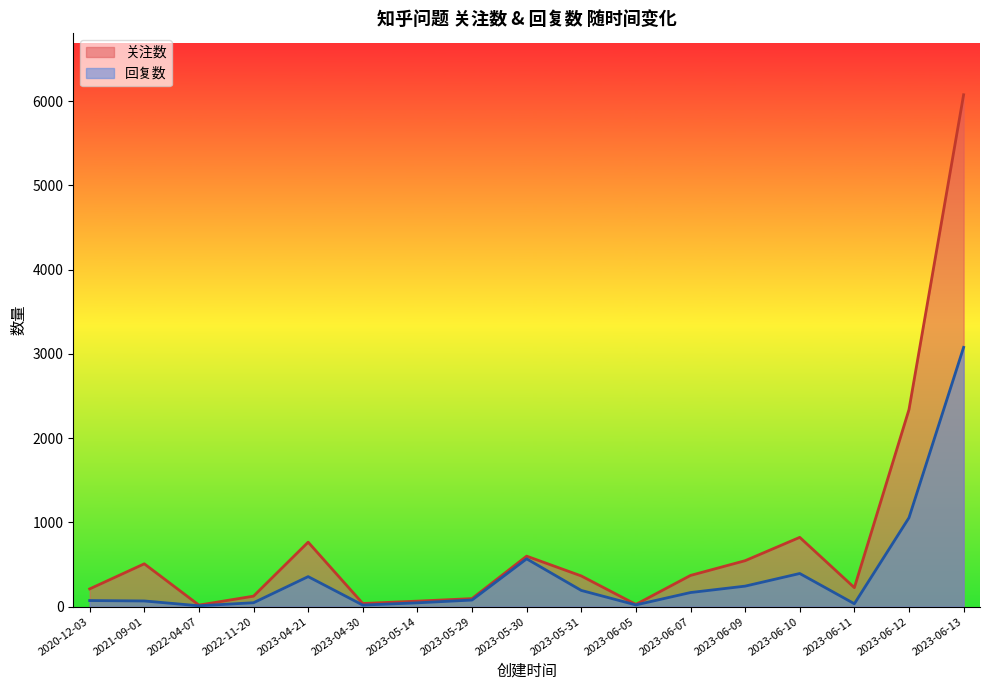

List the labels in order of 关注数 value, largest first.

2023-06-13, 2023-06-12, 2023-06-10, 2023-04-21, 2023-05-30, 2023-06-09, 2021-09-01, 2023-06-07, 2023-05-31, 2023-06-11, 2020-12-03, 2022-11-20, 2023-05-29, 2023-05-14, 2023-04-30, 2023-06-05, 2022-04-07